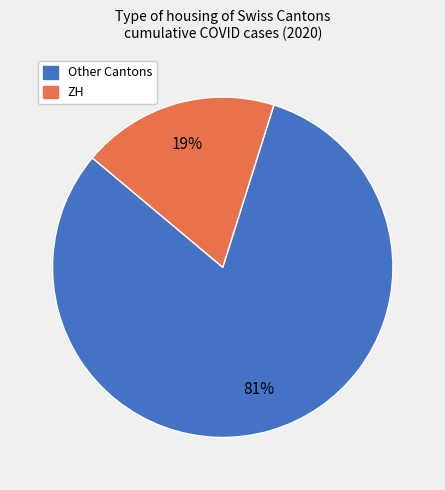

Is there any slice that represents more than half of the pie?

Yes